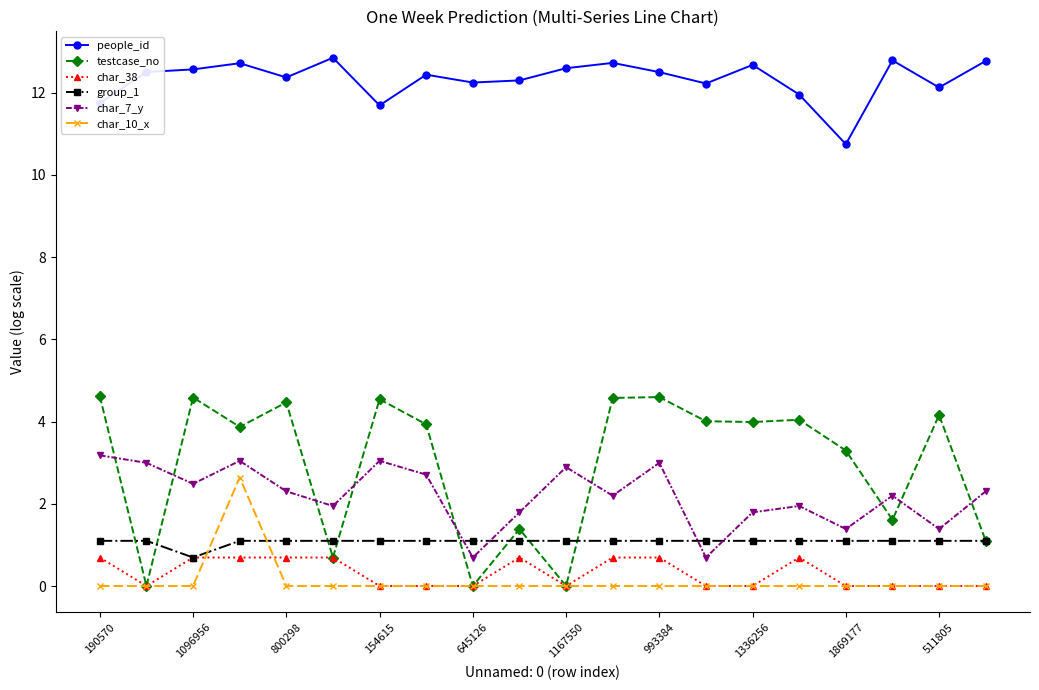

What is the minimum value for group_1?

0.7